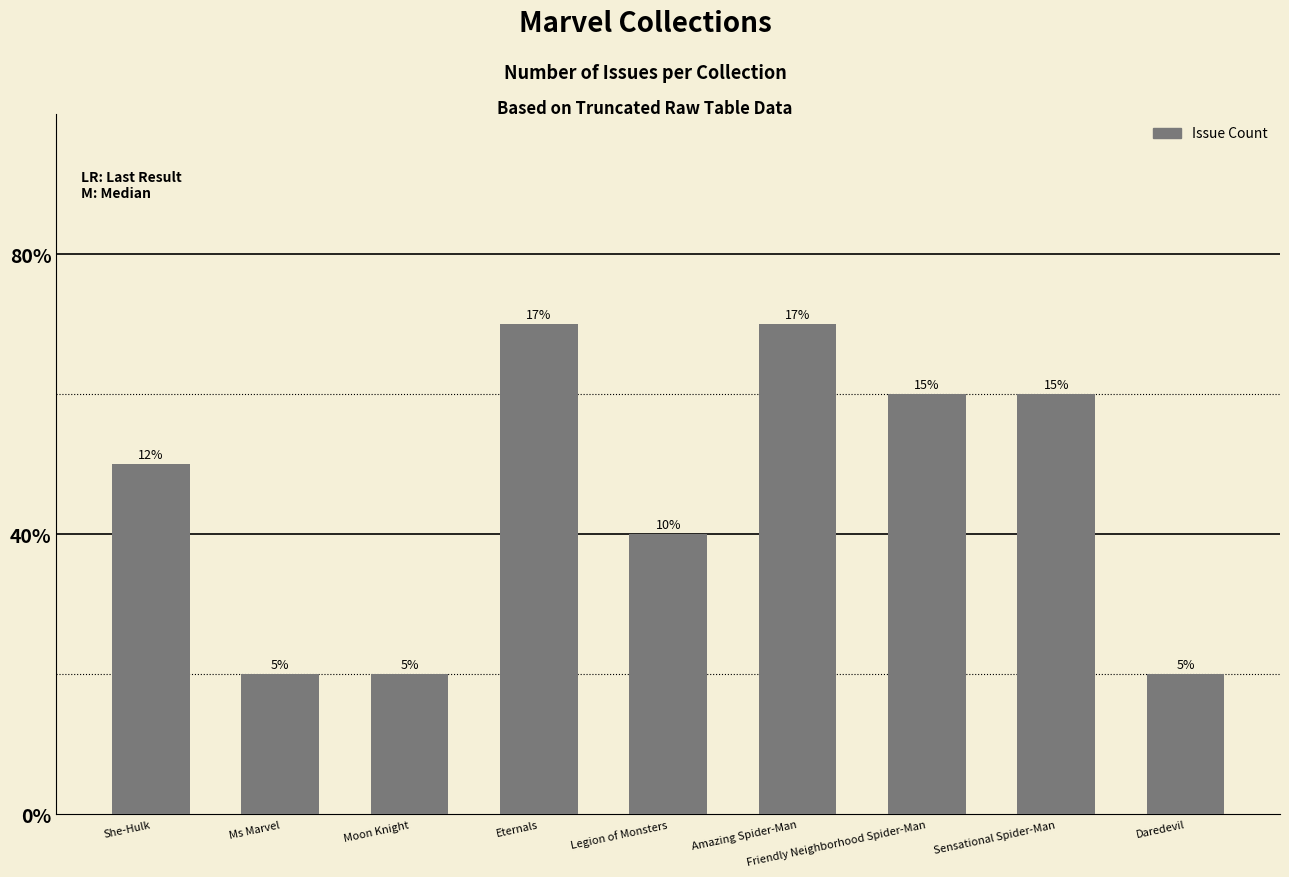

How many values exceed 5?

4